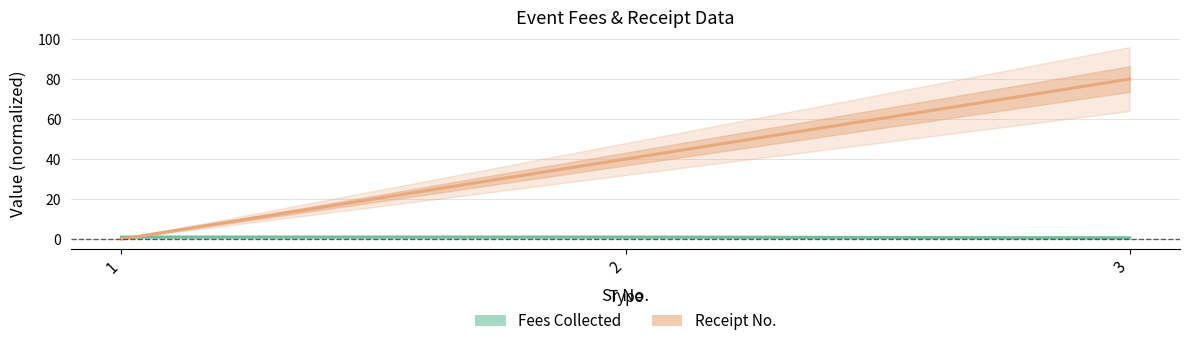

What is the maximum value shown in the chart?

80.0